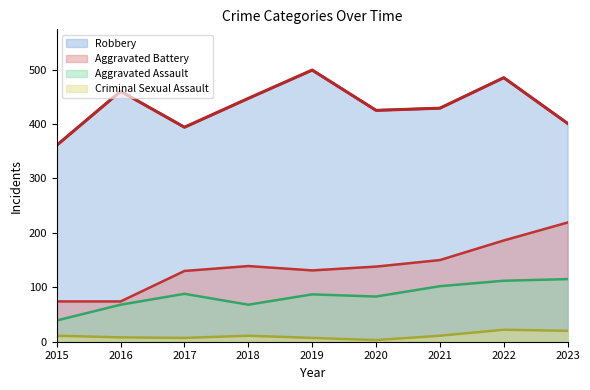

True or false: Aggravated Battery and Criminal Sexual Assault cross at least once.

False